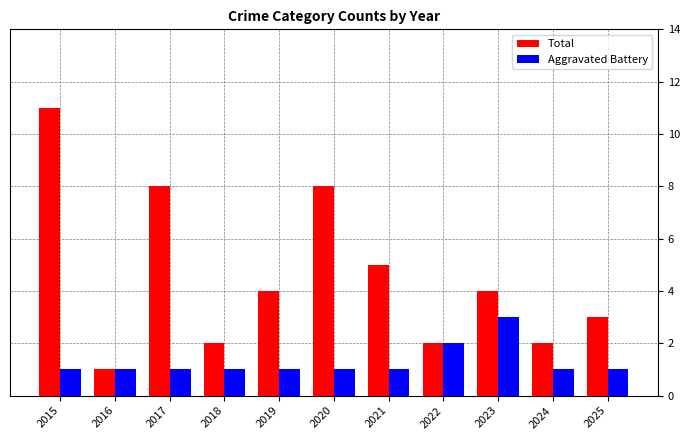

Read the Aggravated Battery value at 2016.

1